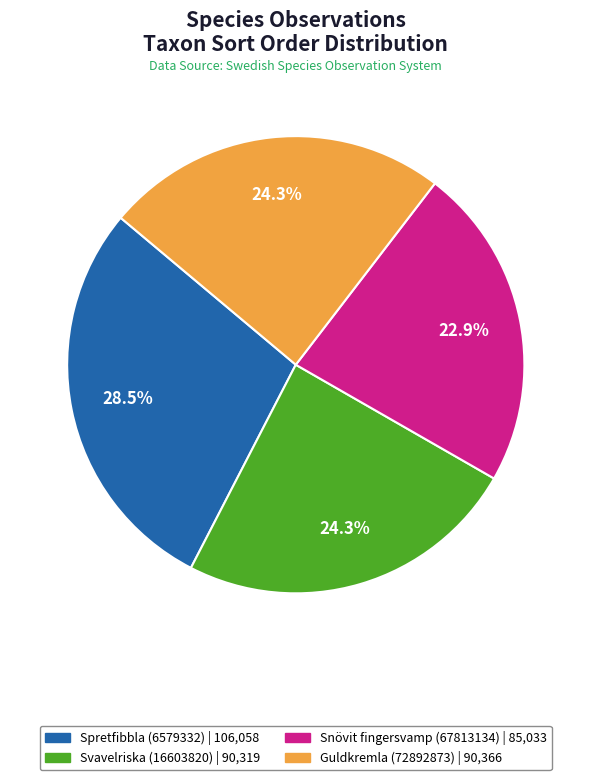

How much of the chart is everything except Spretfibbla (6579332)?

71.5%